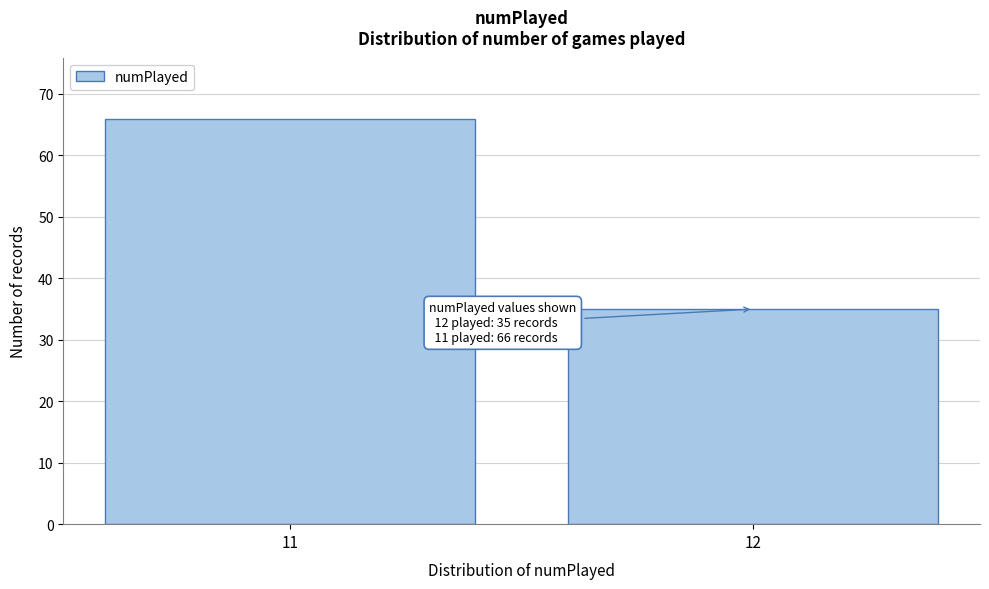

Reading left to right, what are all the values shown in this chart?

11=66	12=35